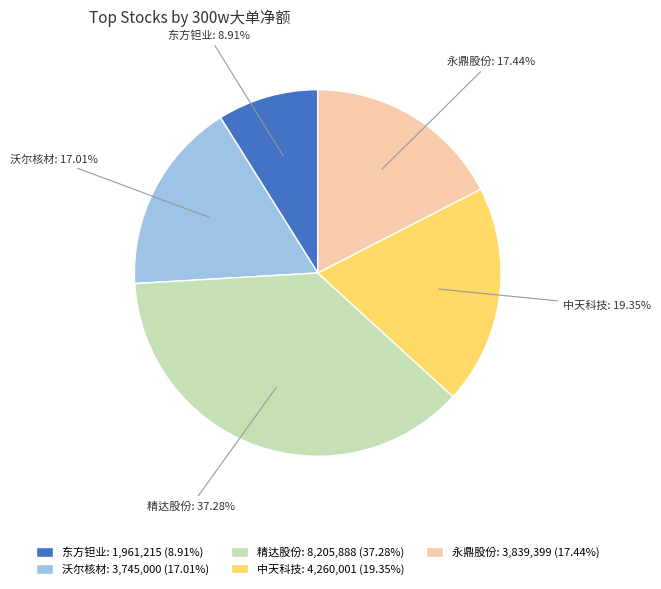

What is the largest slice in the pie chart?

精达股份: 8,205,888 (37.28%)